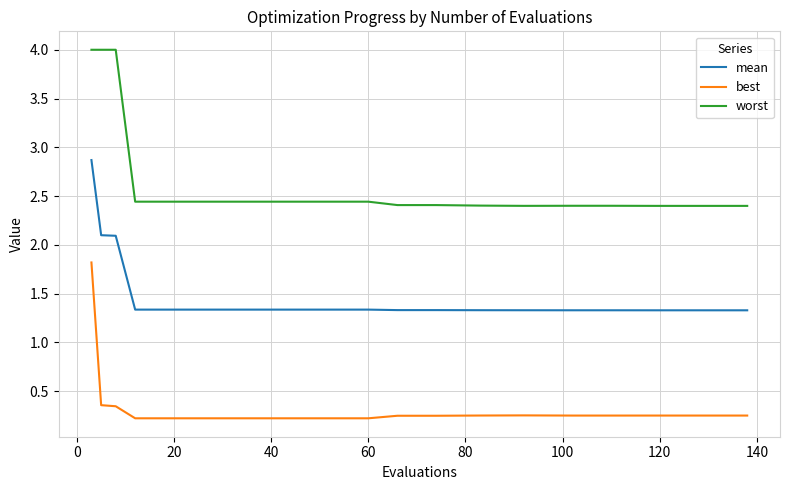

Rank the series by their maximum value, from lowest to highest.

best, mean, worst